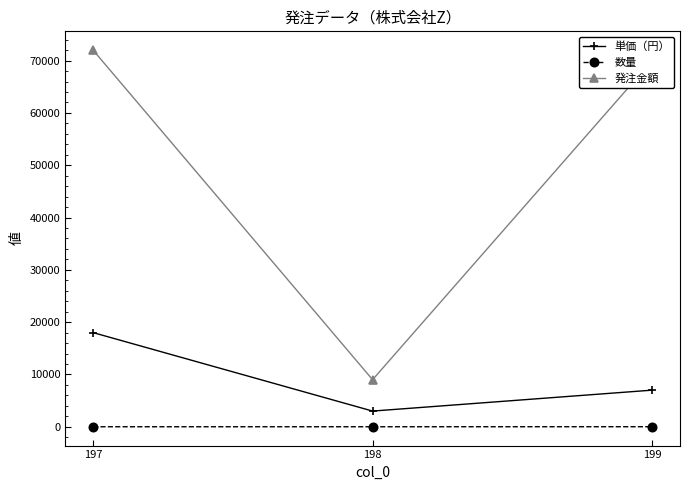

Which series has the widest spread of values?

発注金額